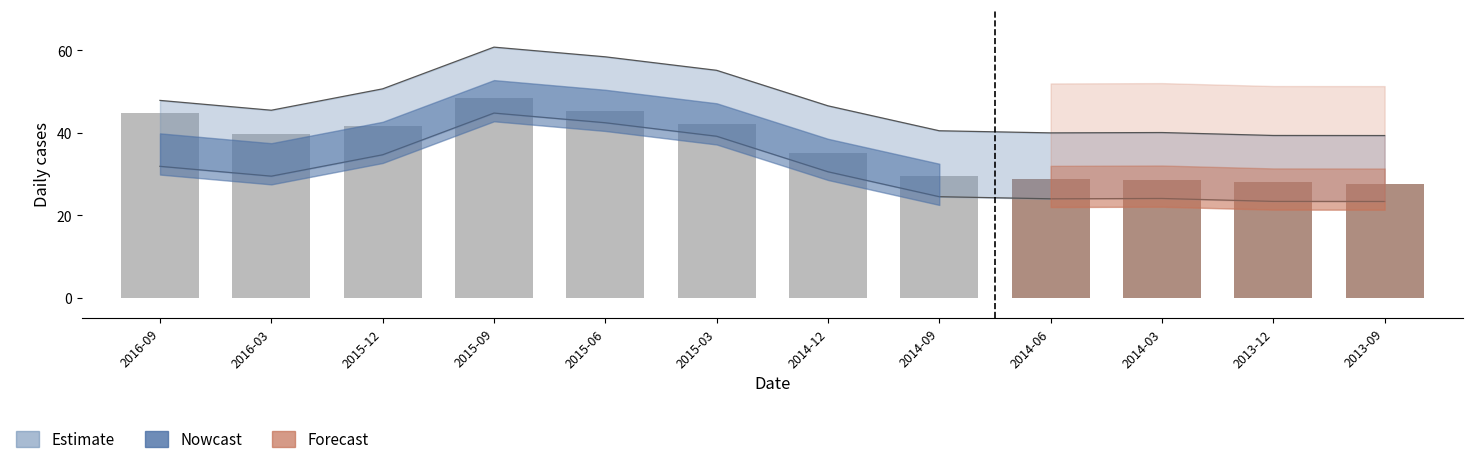

The chart shows a value of 12.1 at 2014-09. True or false?

False